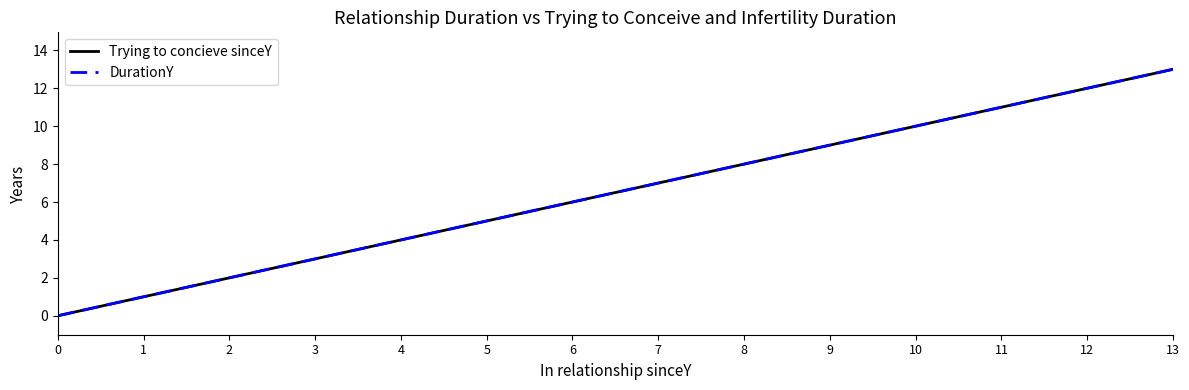

The value of DurationY at 0 is 0. True or false?

True